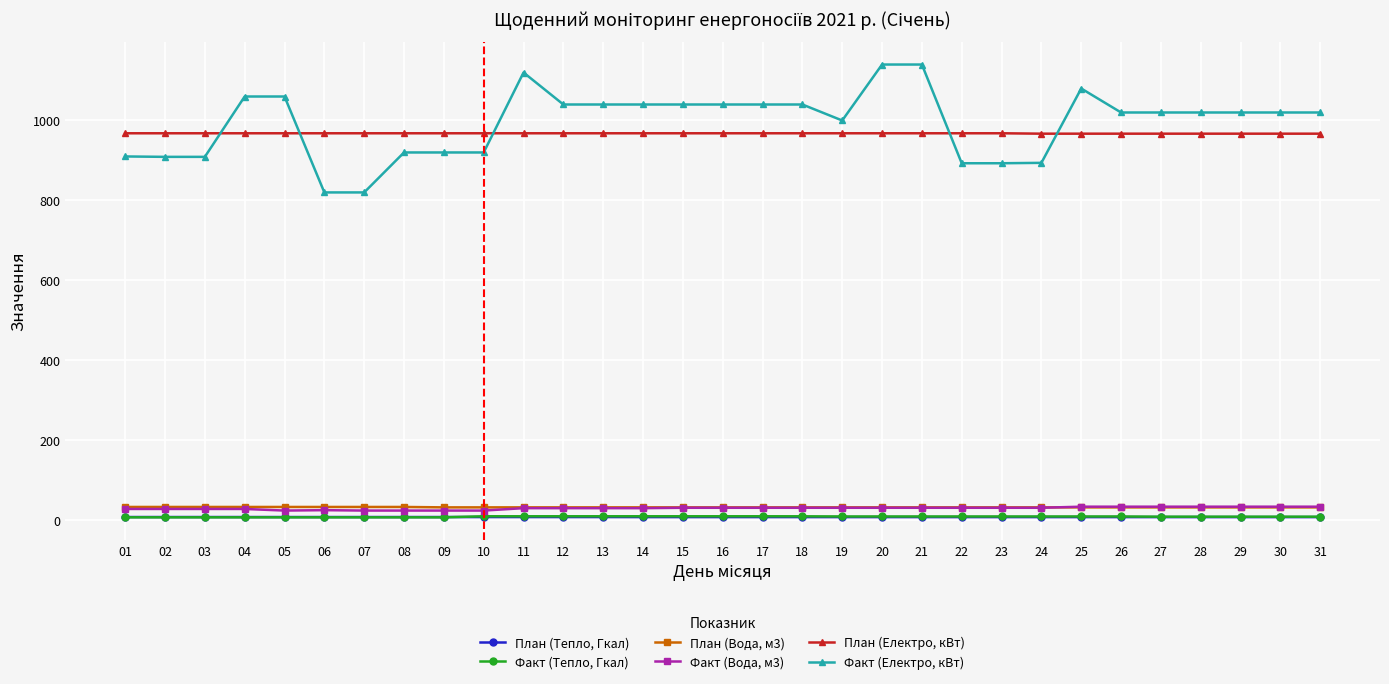

What are all the series names shown in the legend?

План (Тепло, Гкал), Факт (Тепло, Гкал), План (Вода, м3), Факт (Вода, м3), План (Електро, кВт), Факт (Електро, кВт)